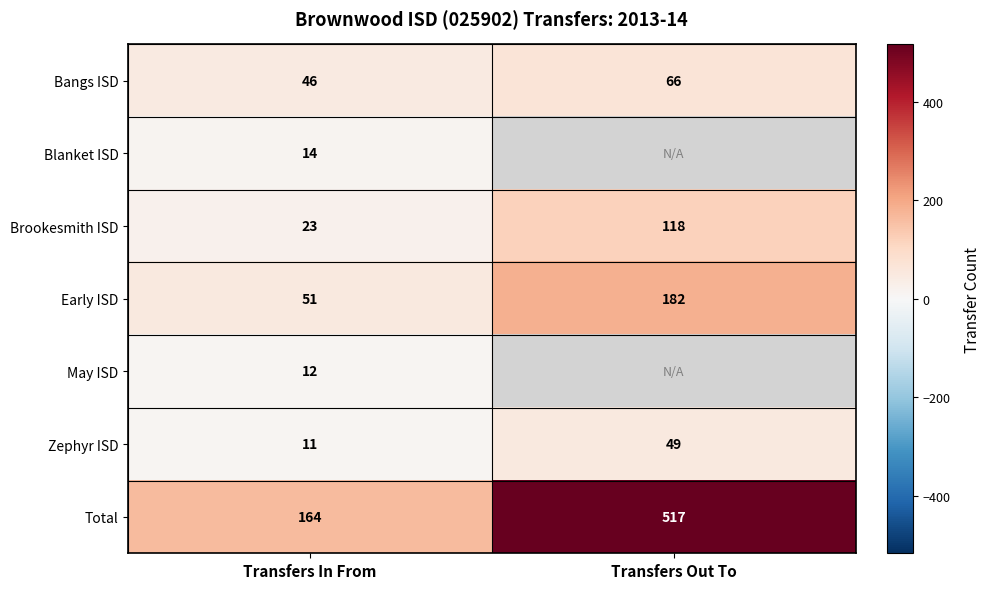

What is the difference between the Total values at Transfers Out To and Transfers In From?

353